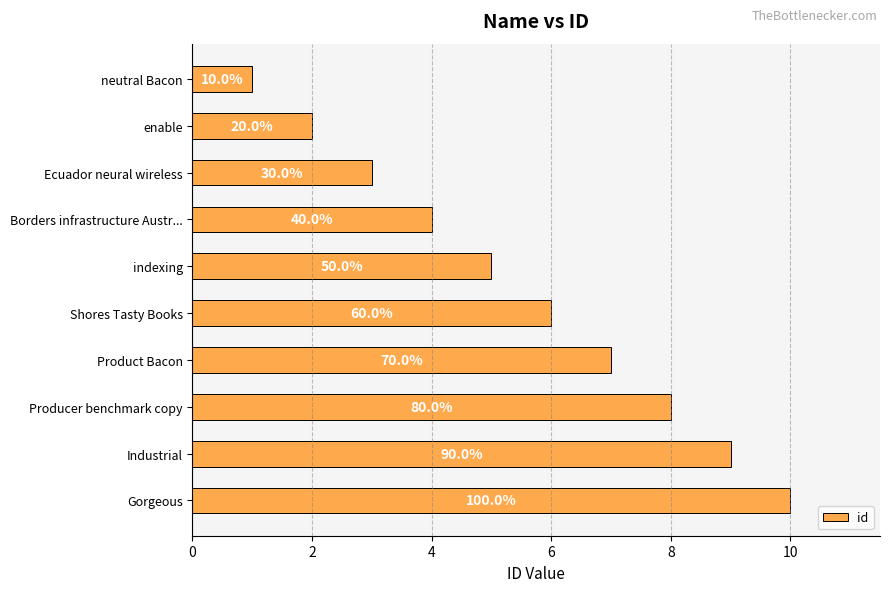

Are the bars horizontal?

Yes